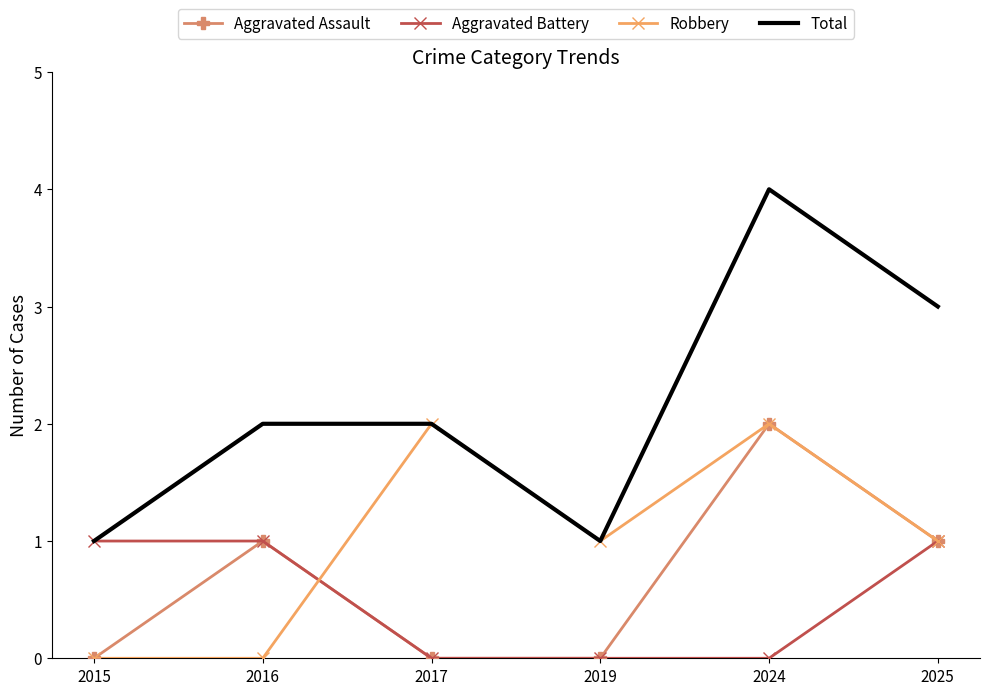

What is the sum of the Aggravated Battery values at 2015 and 2025?

2